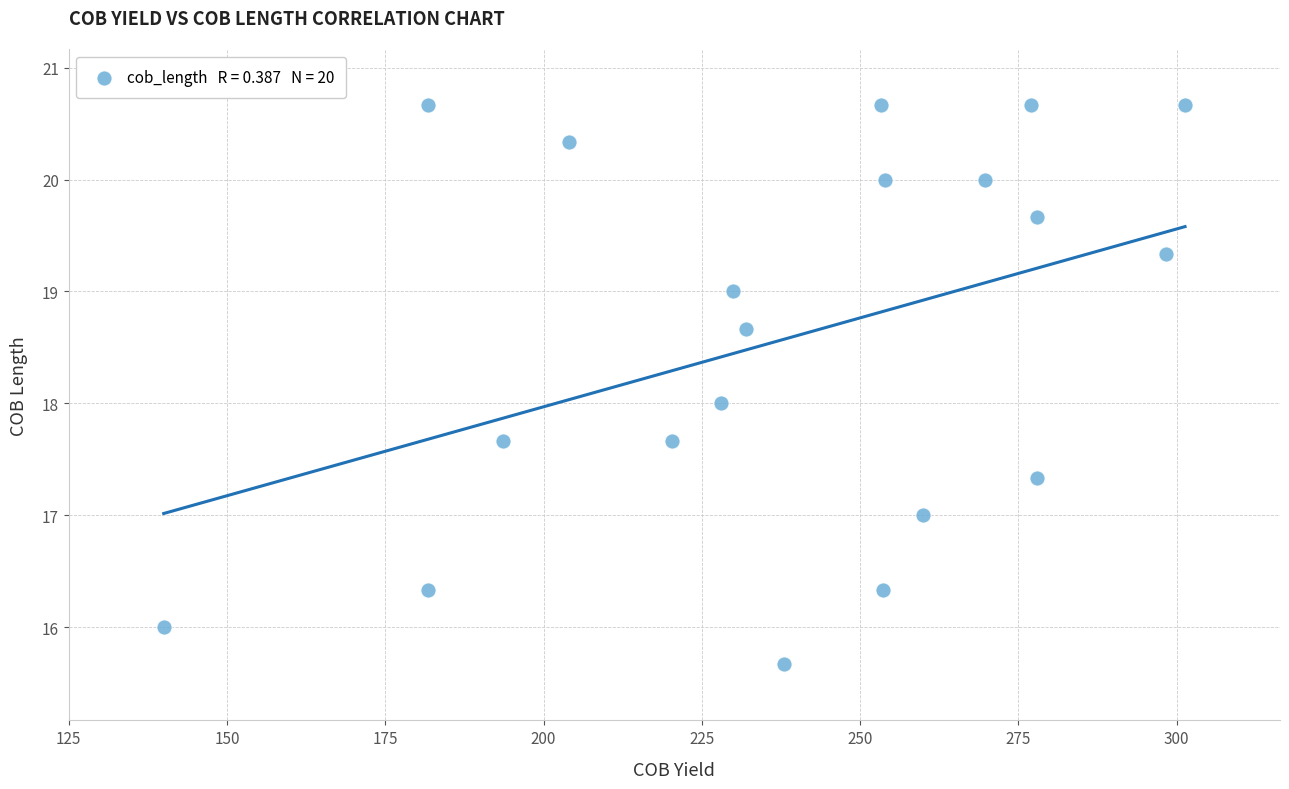

What is the range of X values (max minus min)?

161.3